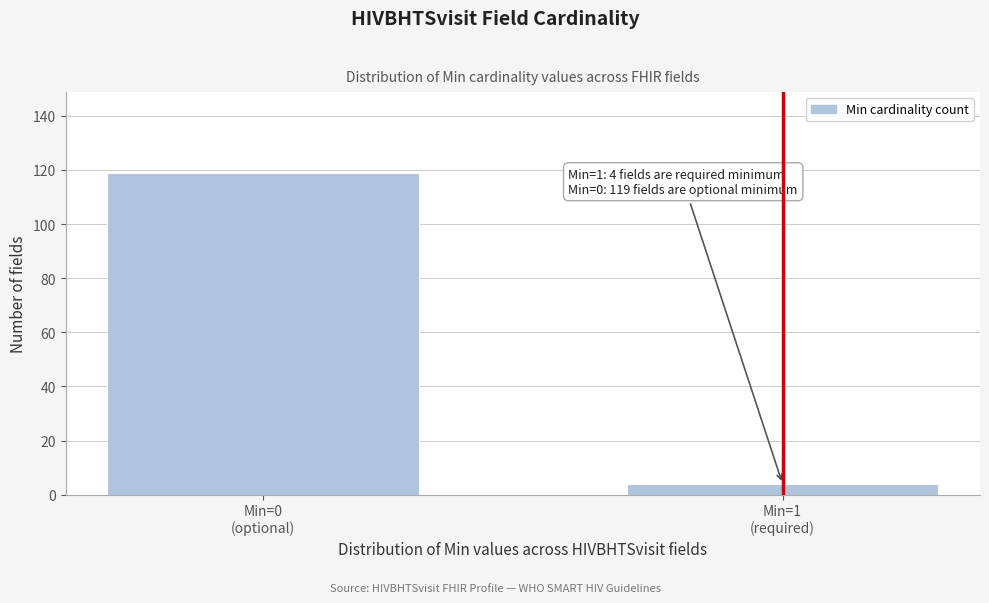

Reading right to left, extract all data points from this chart.

4	119